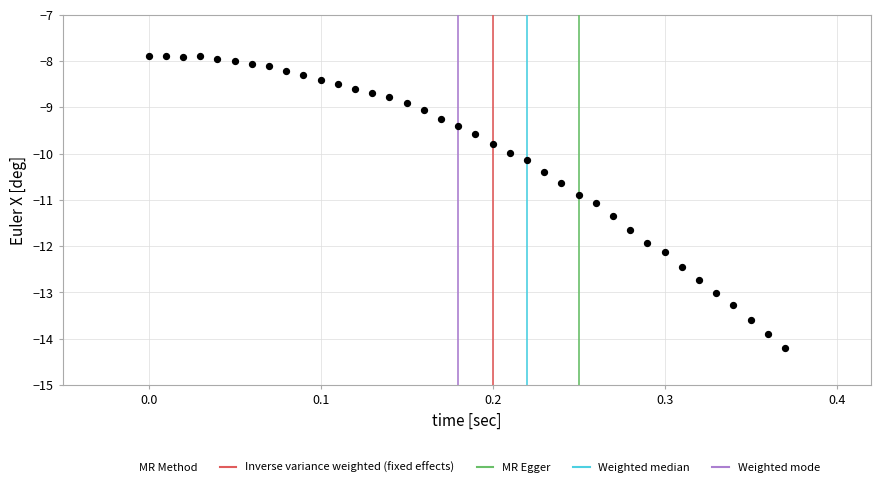

What is the range of Y values (max minus min)?

6.3